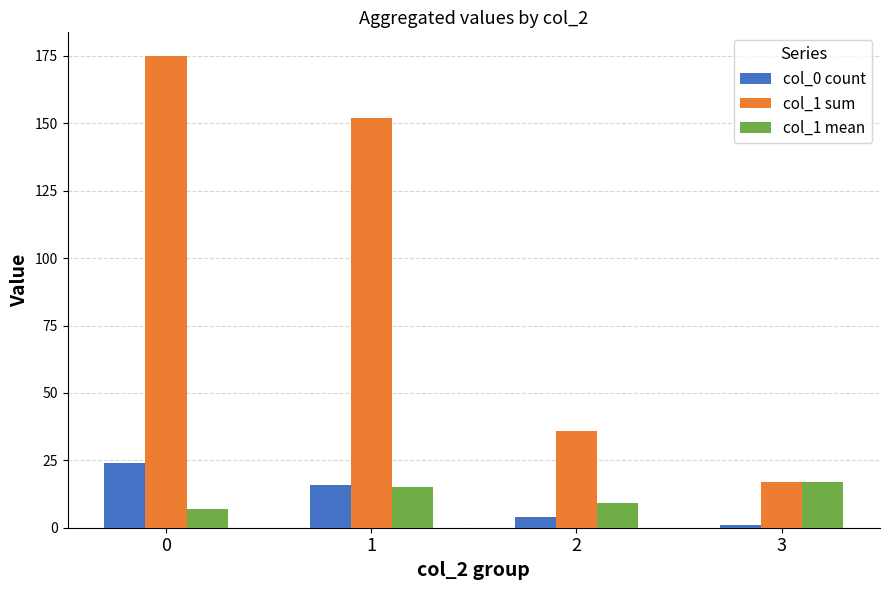

True or false: col_1 sum has a value of 175 at 0.

True